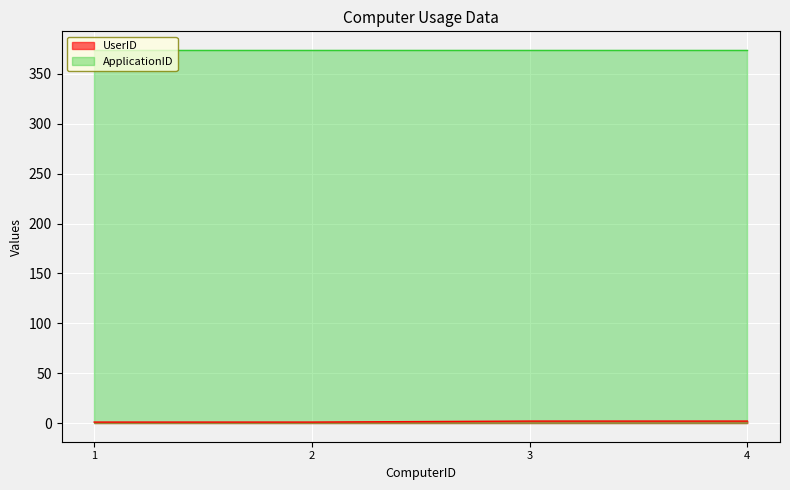

How many values are between 1 and 2?

4